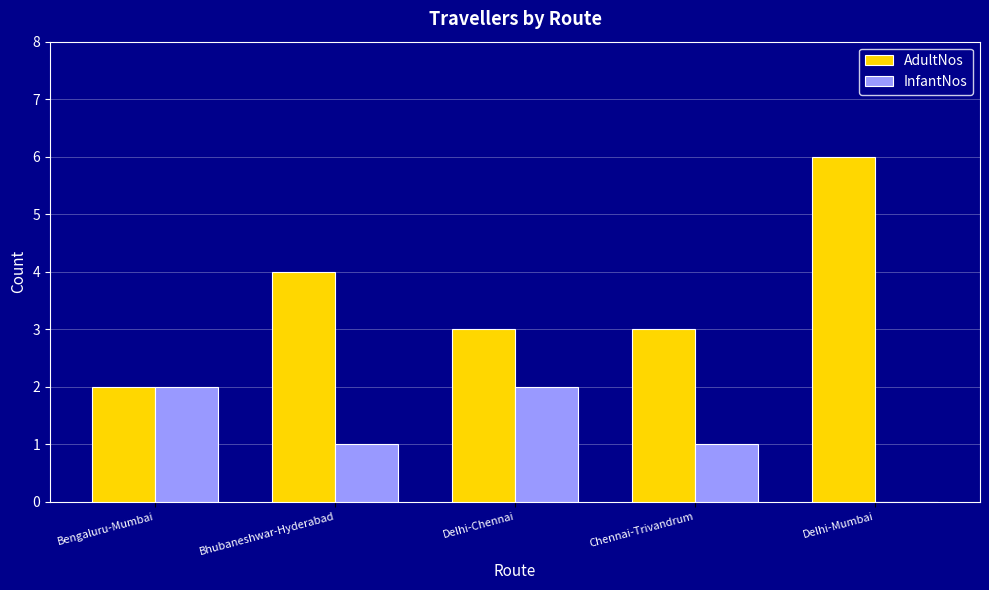

Between Delhi-Chennai and Delhi-Mumbai, which series saw the biggest shift?

AdultNos